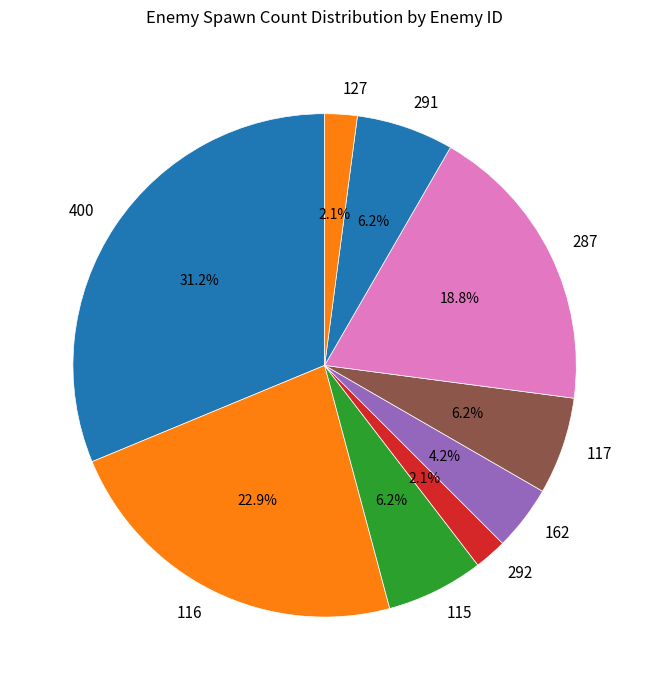

Which category has the biggest portion of the pie?

400